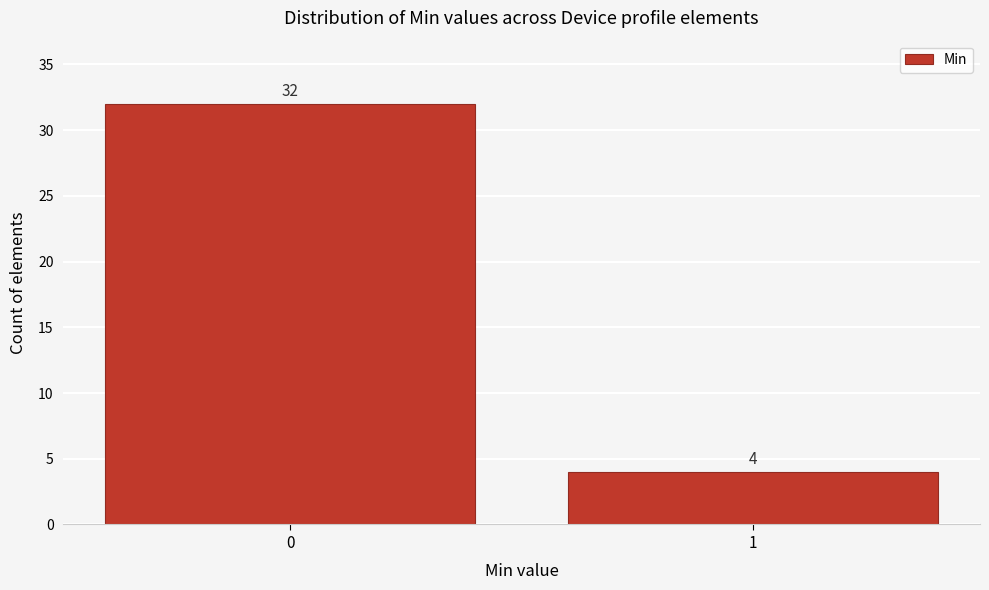

Reading left to right, extract all data points from this chart.

32	4